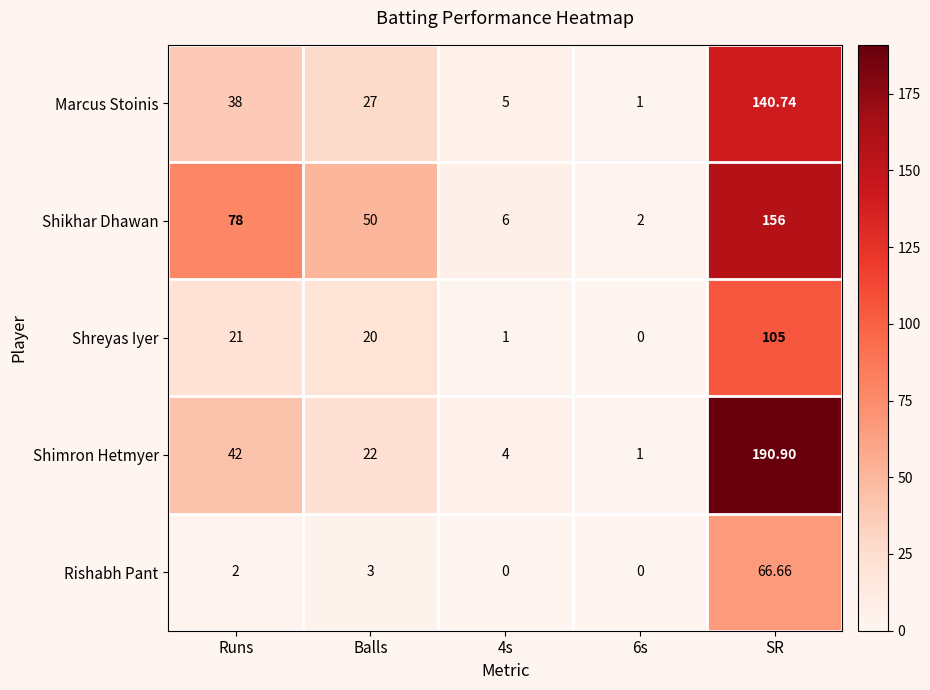

Where does the Shimron Hetmyer series first go above 22?

Runs